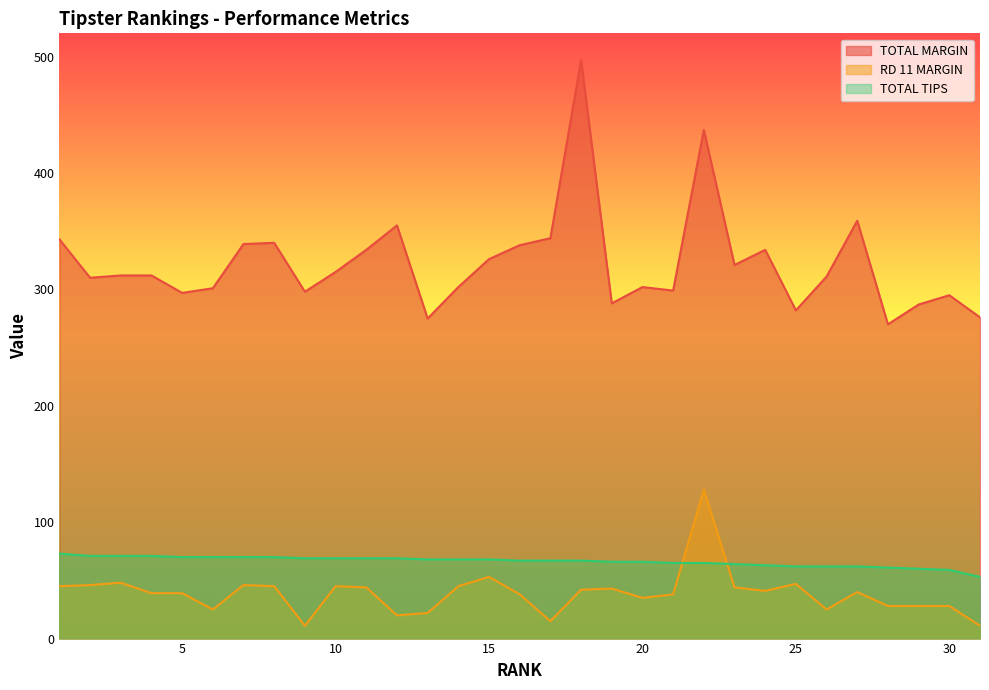

Reading left to right, list all the values displayed in this chart.

TOTAL MARGIN: 343	310	312	312	297	301	339	340	298	315	334	355	275	302	326	338	344	497	288	302	299	437	321	334	282	311	359	270	287	295	276
RD 11 MARGIN: 45	46	48	39	39	25	46	45	11	45	44	20	22	45	53	38	15	42	43	35	38	128	44	41	47	25	40	28	28	28	11
TOTAL TIPS: 73	71	71	71	70	70	70	70	69	69	69	69	68	68	68	67	67	67	66	66	65	65	64	63	62	62	62	61	60	59	53